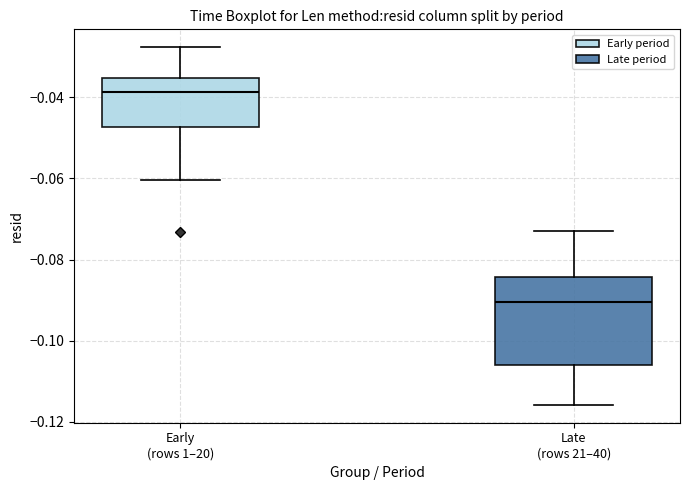

Reading left to right, read every box against the y-axis: the position of its median line, the range the box covers, and the ends of its whiskers. The values are not printed on the chart, so give them approximately, as read against the axis.

Early (rows 1–20): median -0.038, box -0.048 to -0.036, whiskers -0.060 to -0.028
Late (rows 21–40): median -0.090, box -0.106 to -0.084, whiskers -0.116 to -0.074